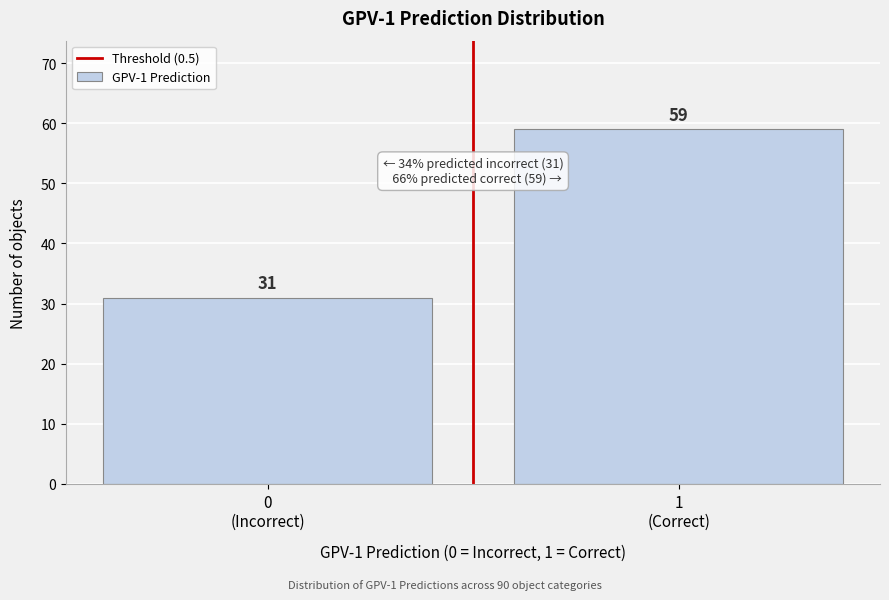

Reading left to right, extract all data points from this chart.

31	59